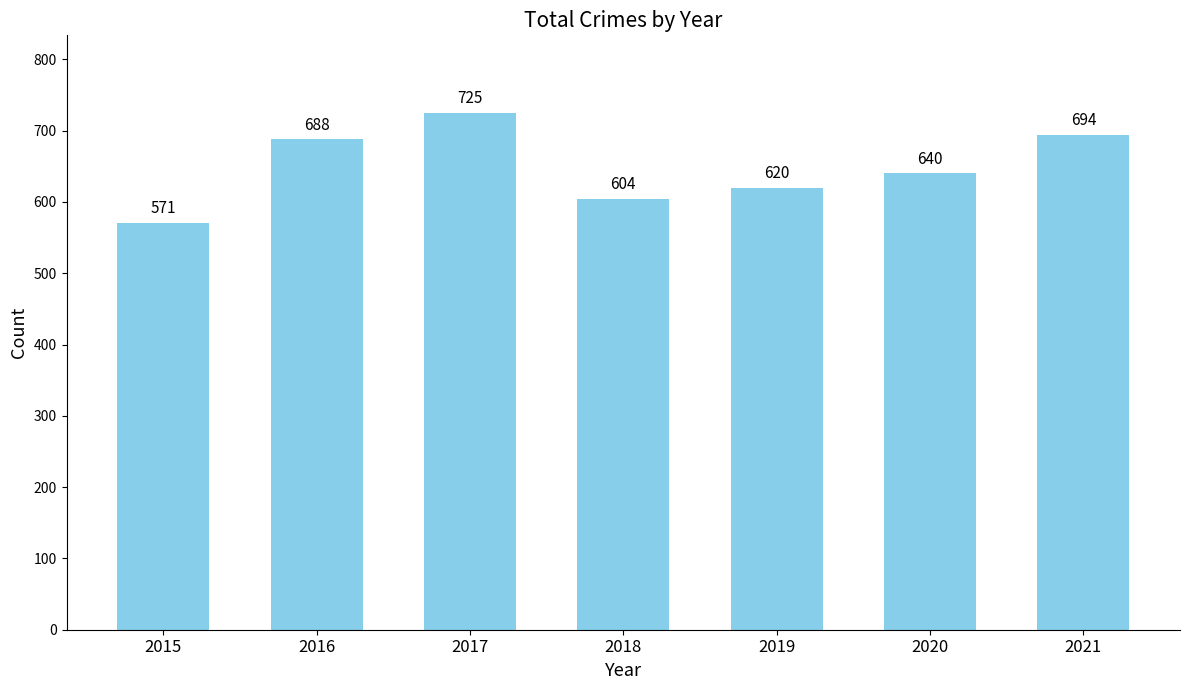

Reading left to right, transcribe all the data shown in this chart.

571	688	725	604	620	640	694